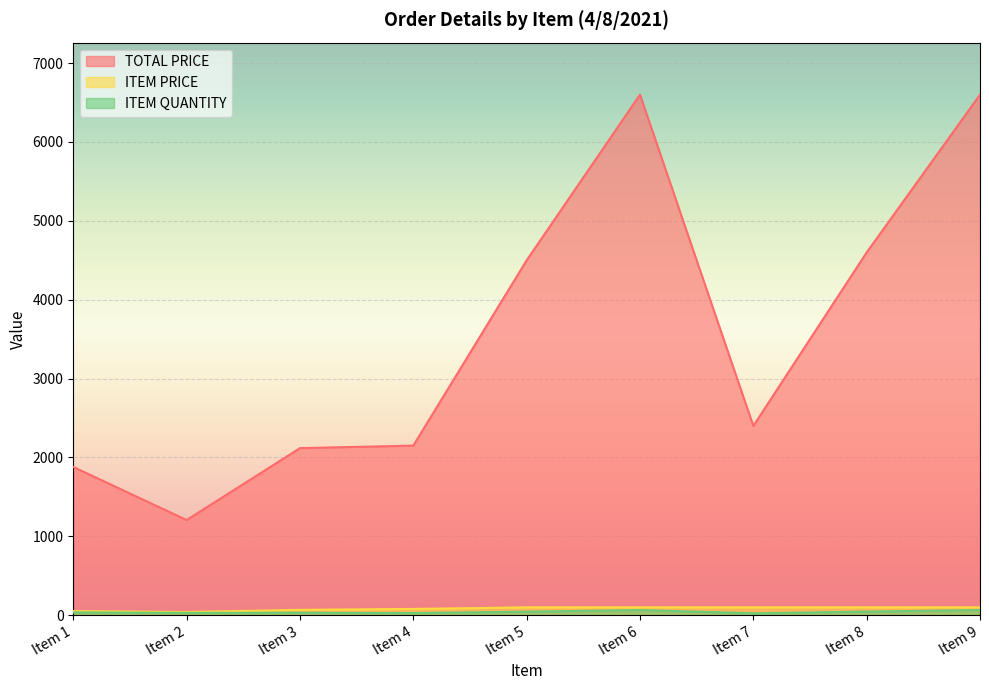

Read the ITEM PRICE value at Item 3.

68.3